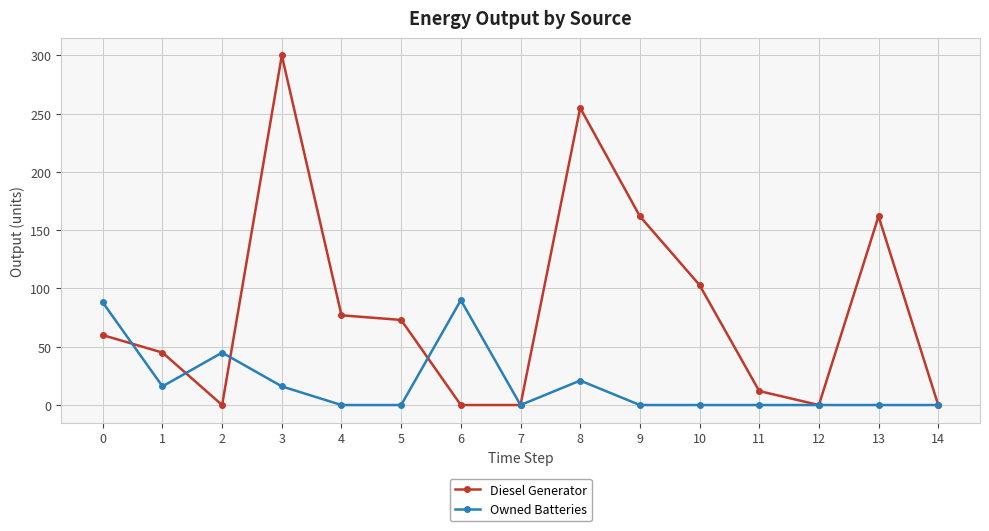

True or false: Diesel Generator has a value of 45 at 1.

True